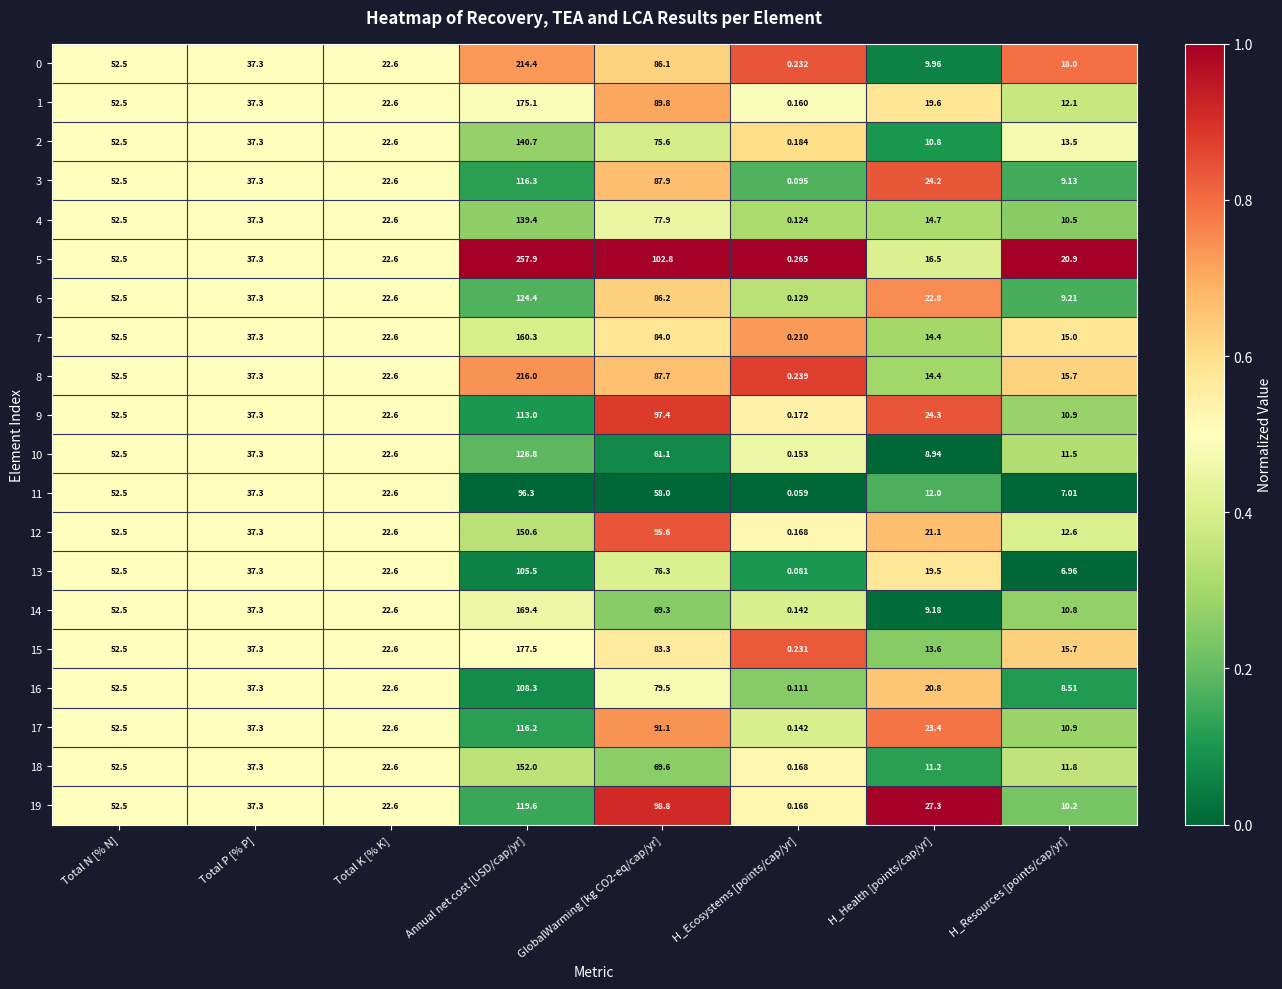

What is the total value across all series at Total K [% K]?

452.0